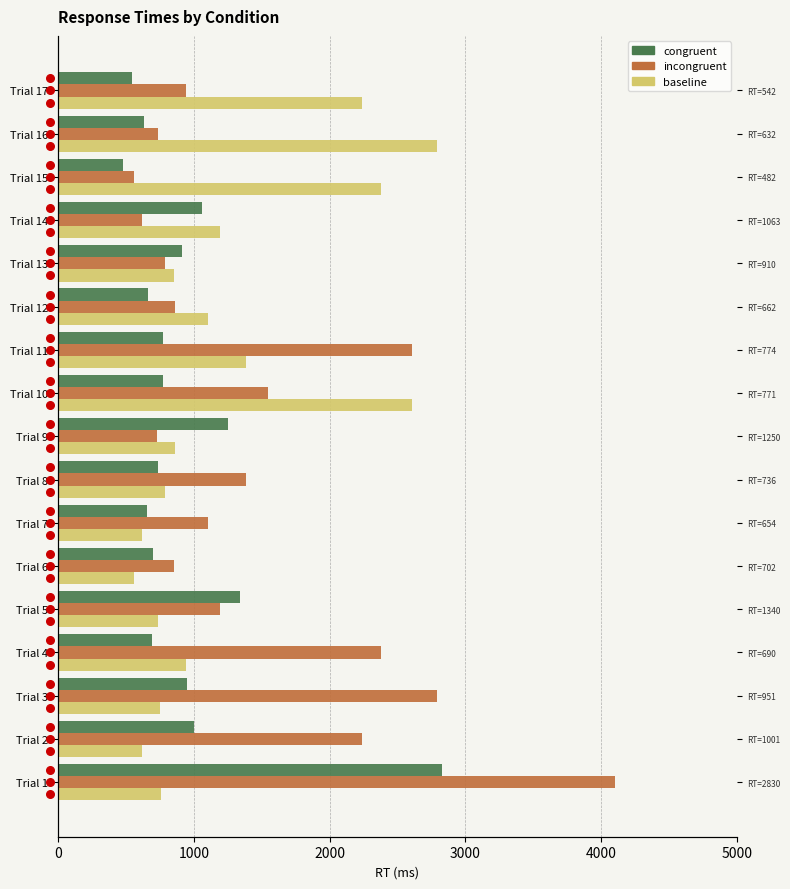

Which series contains the highest Y value?

incongruent